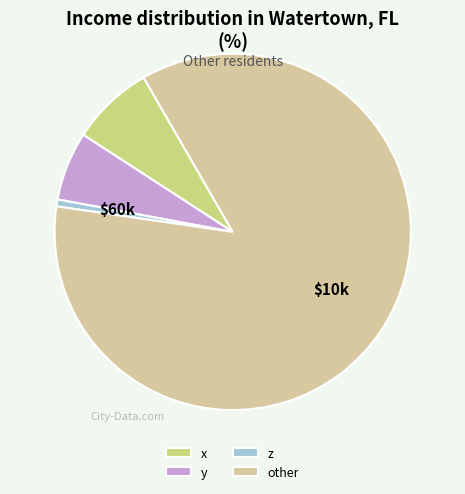

Which has a higher value, other or z?

other